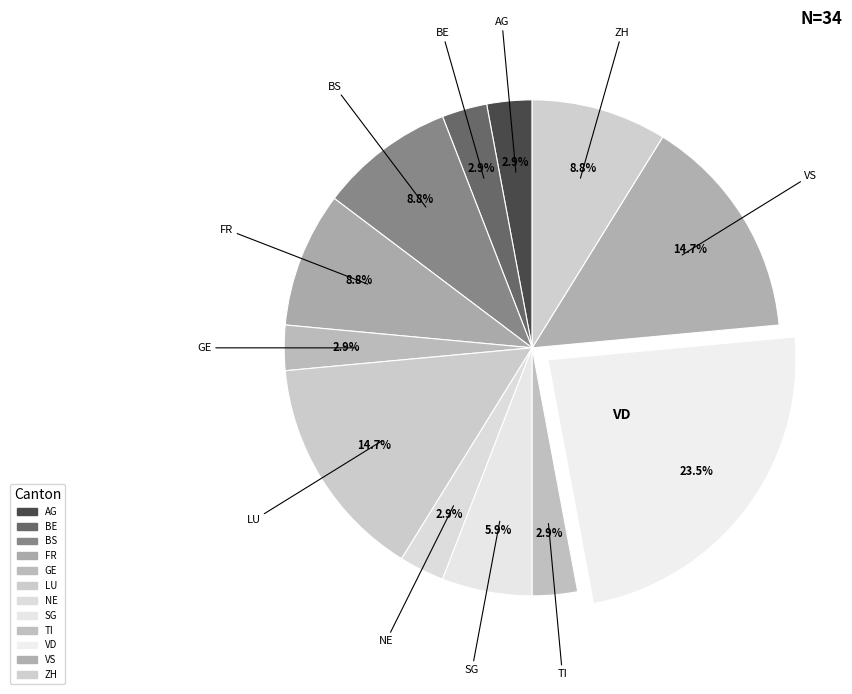

How many segments does this pie chart have?

12